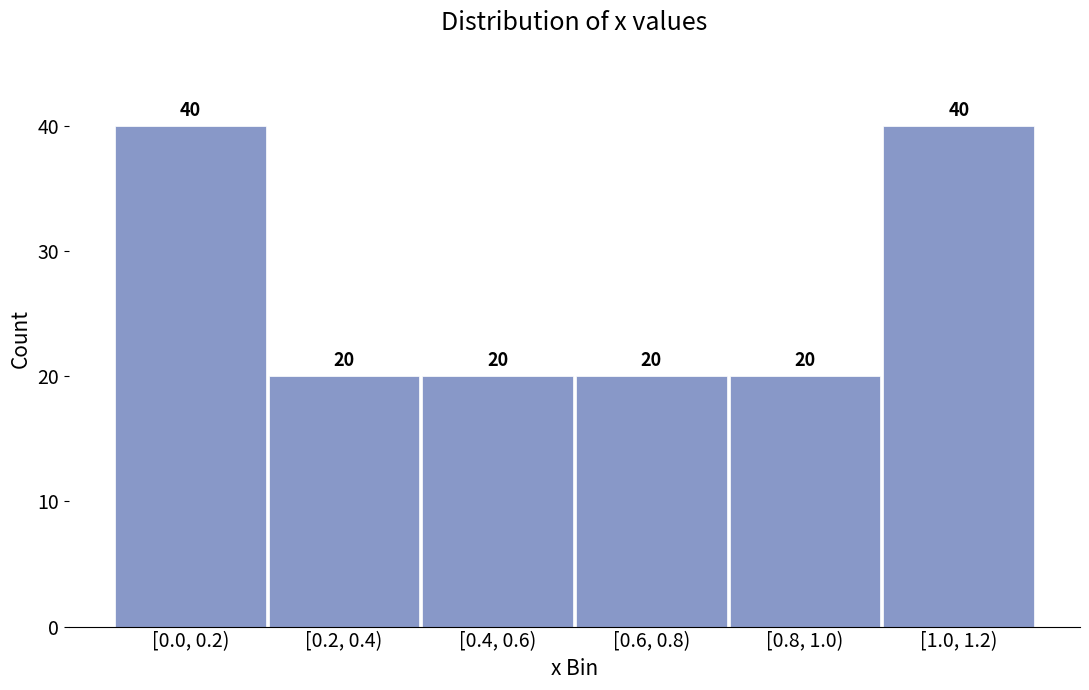

Reading right to left, list all the values displayed in this chart.

40	20	20	20	20	40